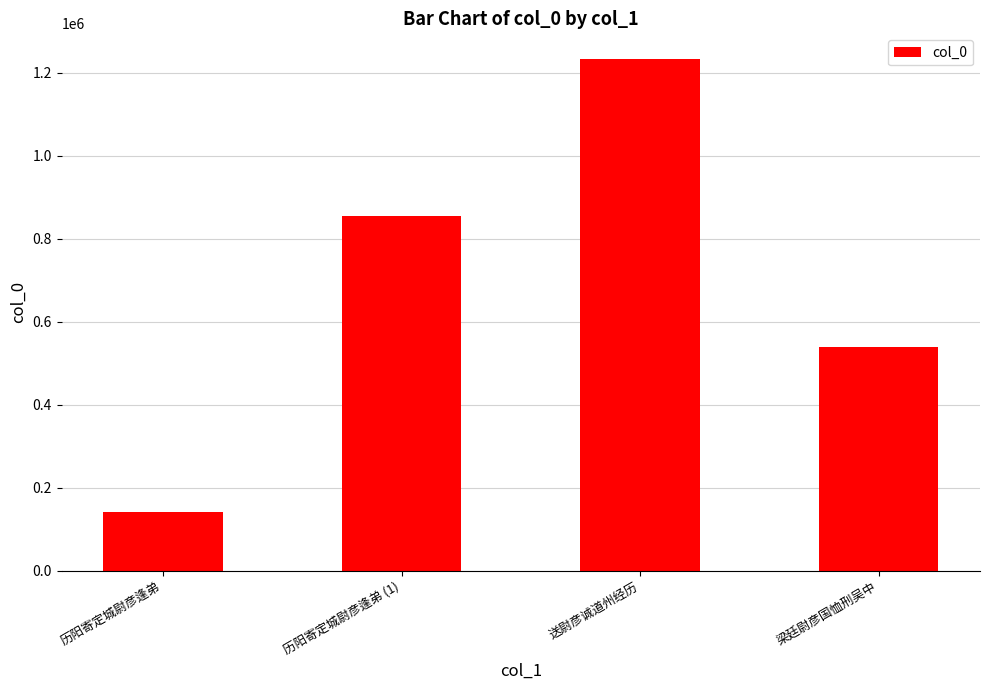

List the labels in order of value, smallest first.

历阳寄定城尉彦逢弟, 梁廷尉彦国恤刑吴中, 历阳寄定城尉彦逢弟 (1), 送尉彦诚道州经历